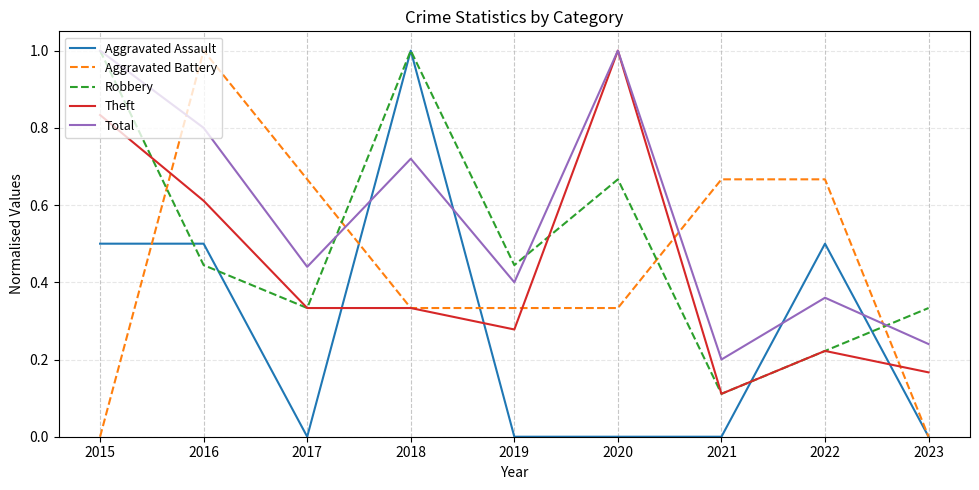

Between 2022 and 2023, which series saw the biggest shift?

Aggravated Battery